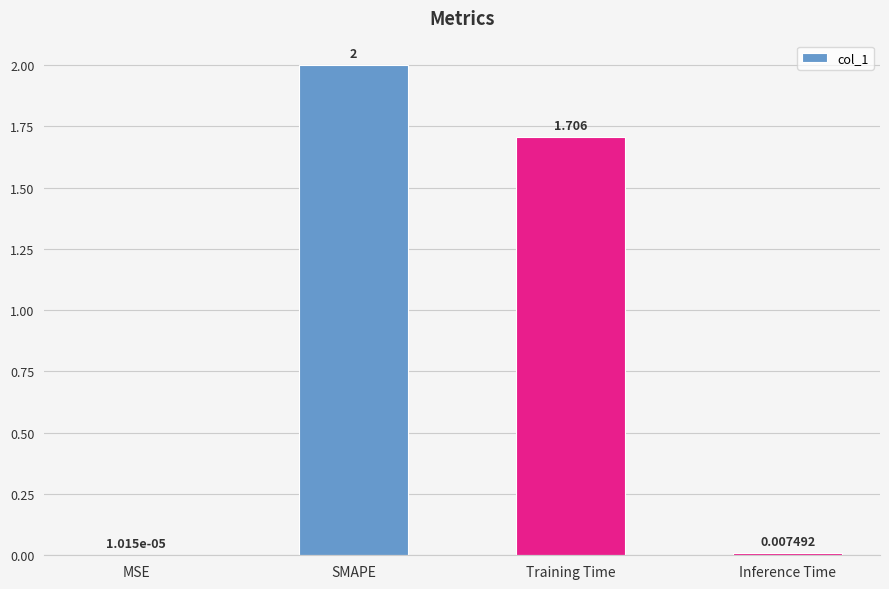

Where does the data first go above 1?

SMAPE